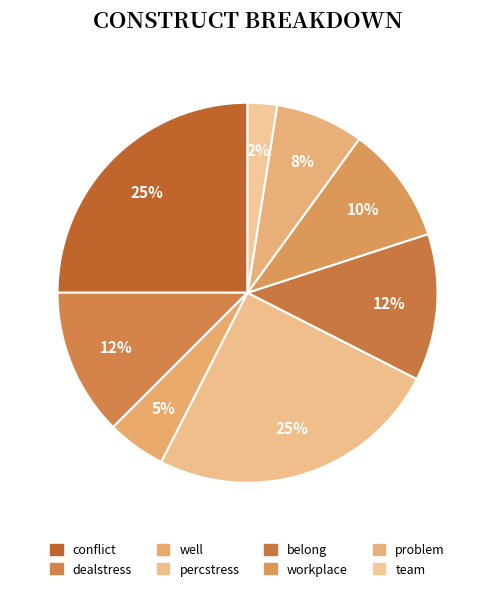

Does any single category account for the majority?

No